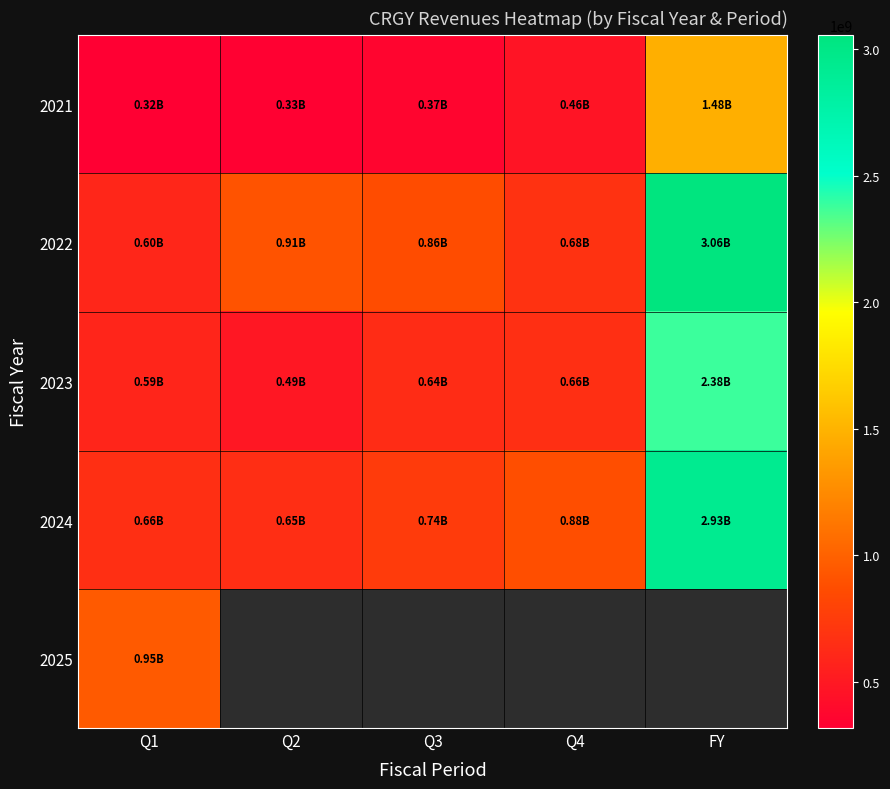

What is the difference between the maximum and minimum values in the 2023 series?

1890263000.0